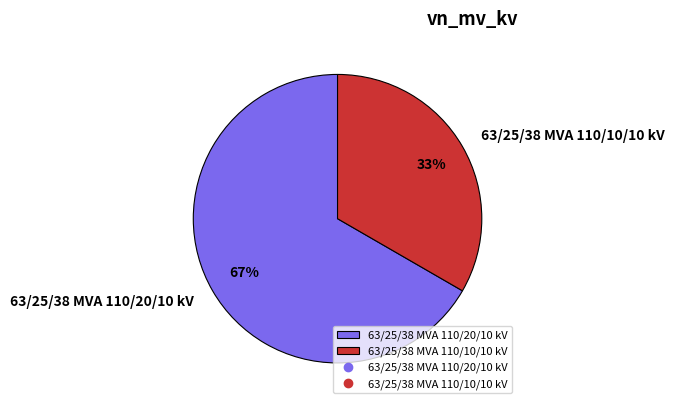

Rank the categories by value from lowest to highest.

63/25/38 MVA 110/10/10 kV, 63/25/38 MVA 110/20/10 kV